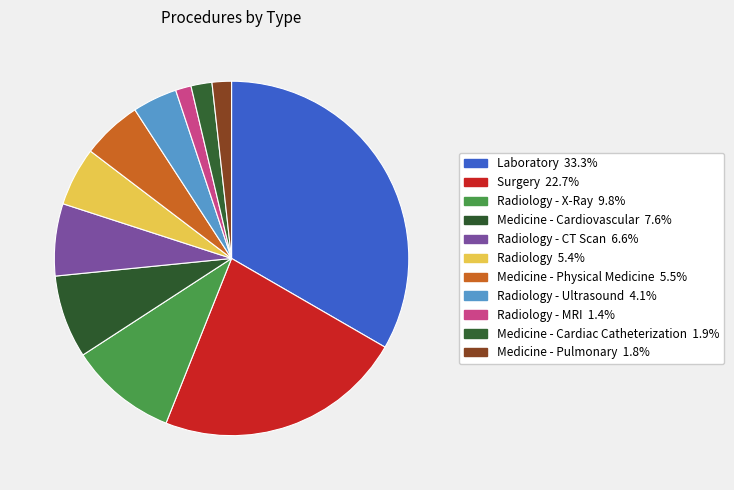

Count the number of slices in the pie.

11